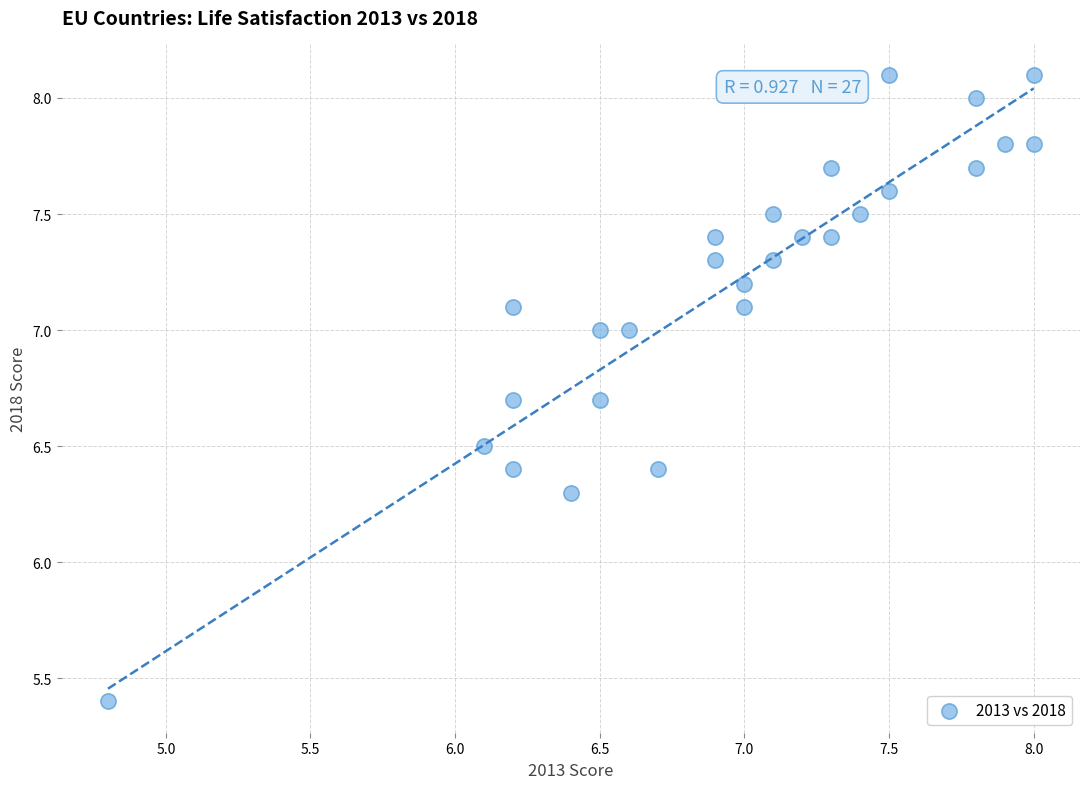

What is the range of Y values (max minus min)?

2.7